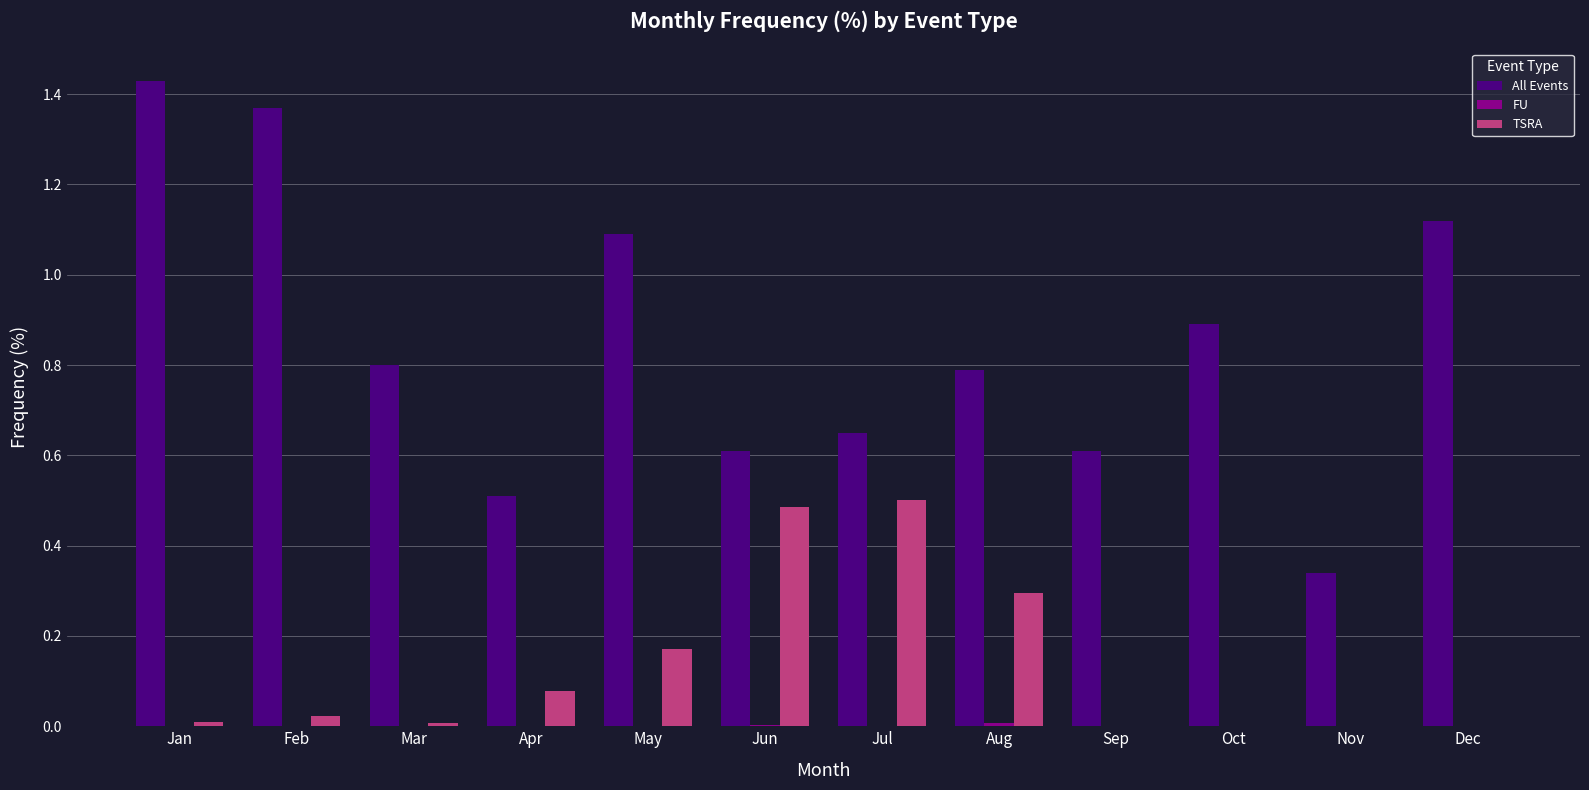

Are the bars horizontal?

No